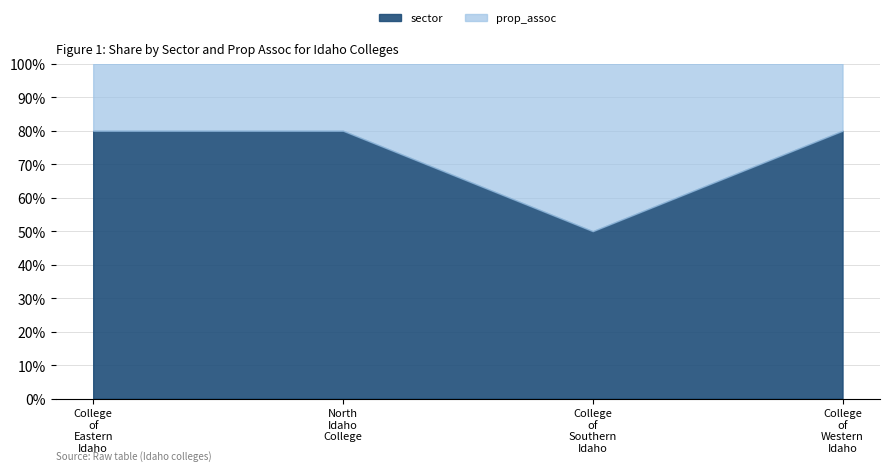

Does the chart have visible grid lines?

Yes